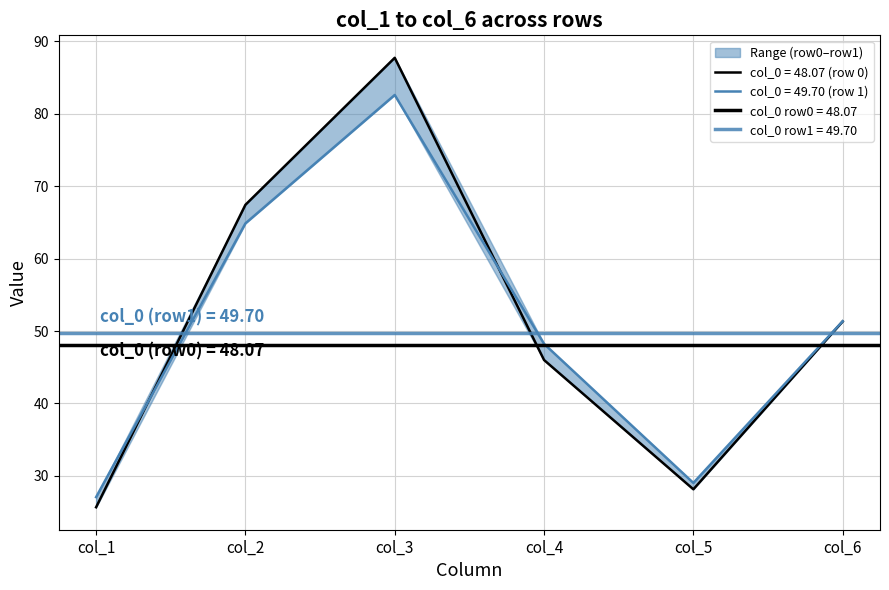

Is it true that col_4 equals 75.2 at 0?

False